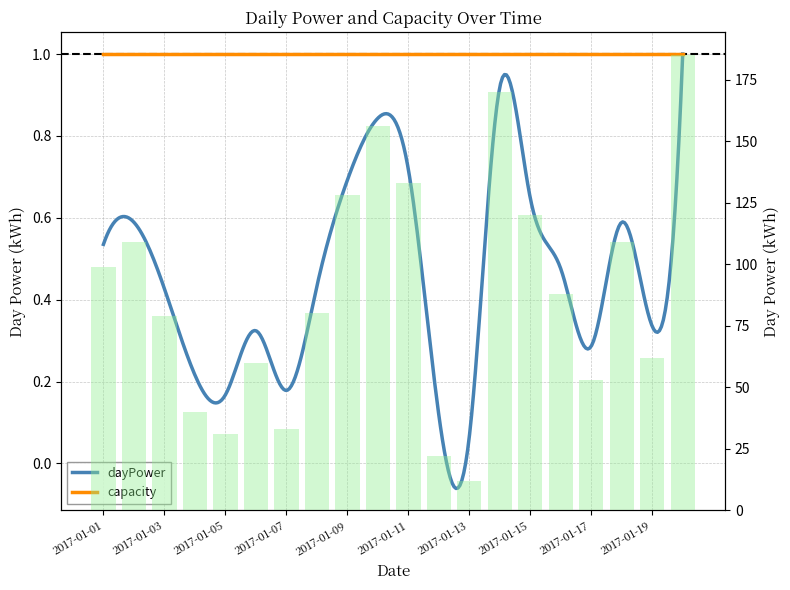

True or false: the data shows 258 at 2017-01-20.

False